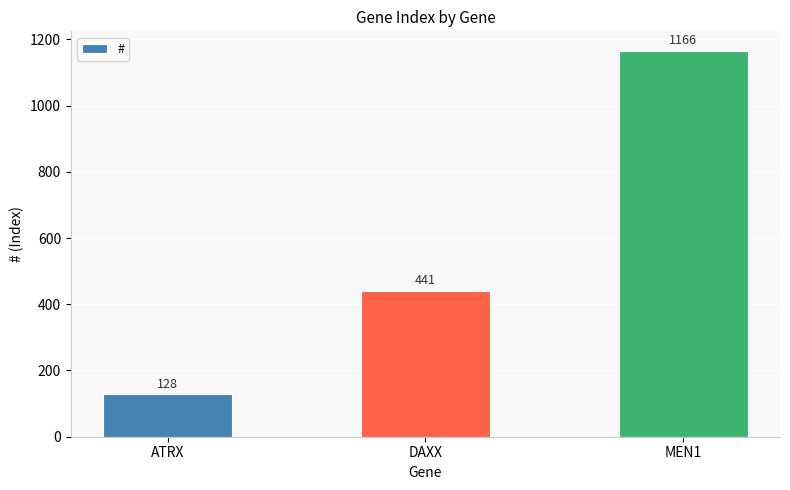

What is the minimum value shown in the chart?

128